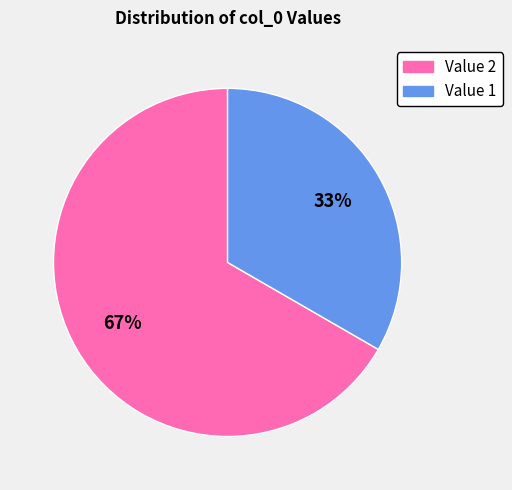

Combined, do Value 1 and Value 2 account for over 50%?

Yes